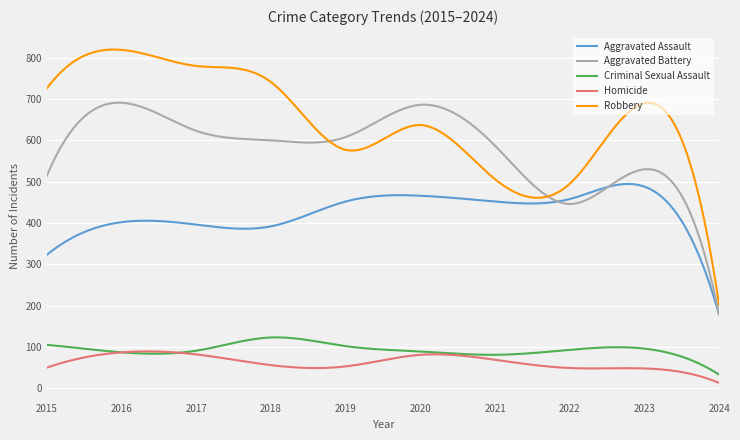

Which series has the largest range (max minus min)?

Robbery